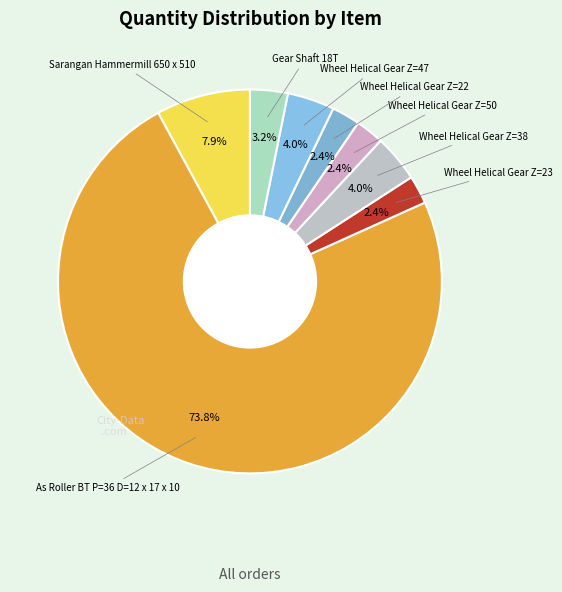

How many segments does this pie chart have?

8